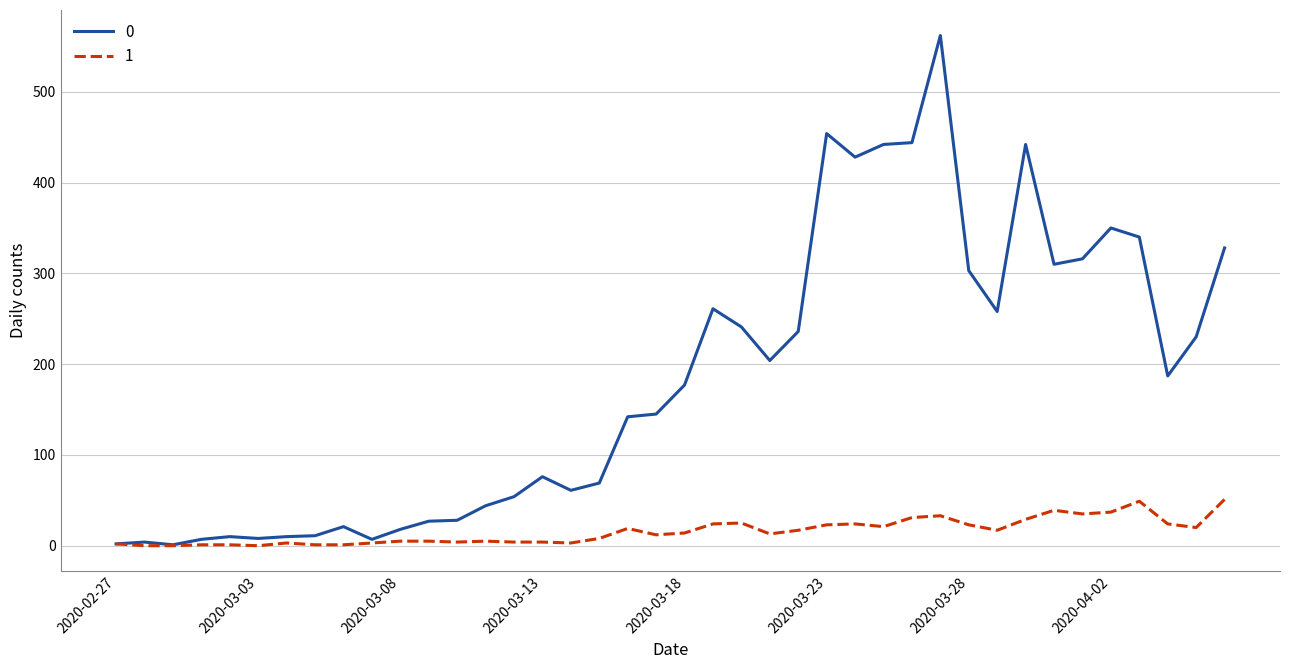

Rank the series by their average value, from lowest to highest.

1, 0